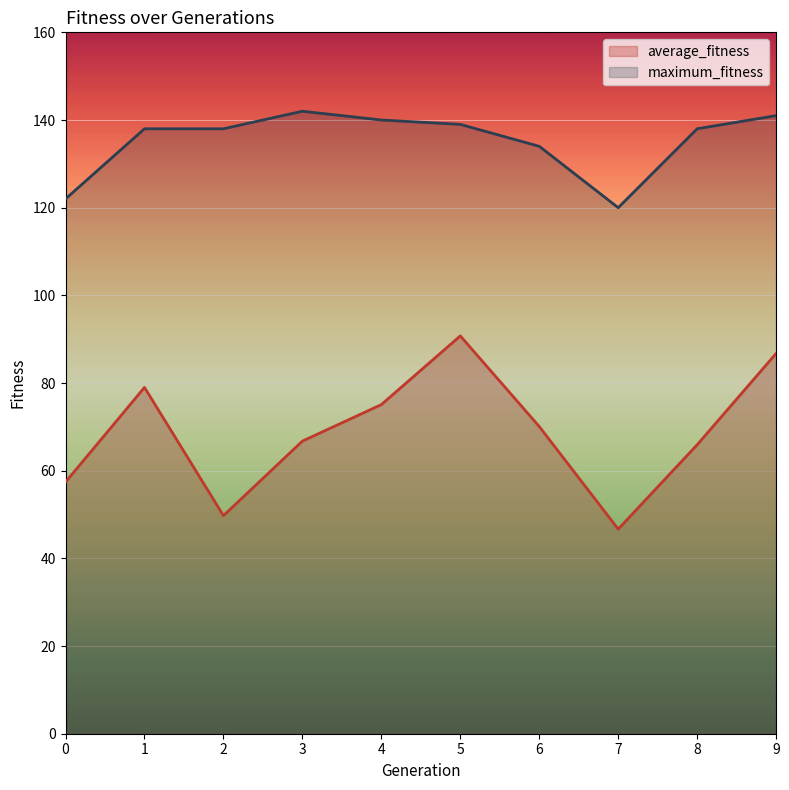

True or false: maximum_fitness and average_fitness cross at least once.

False